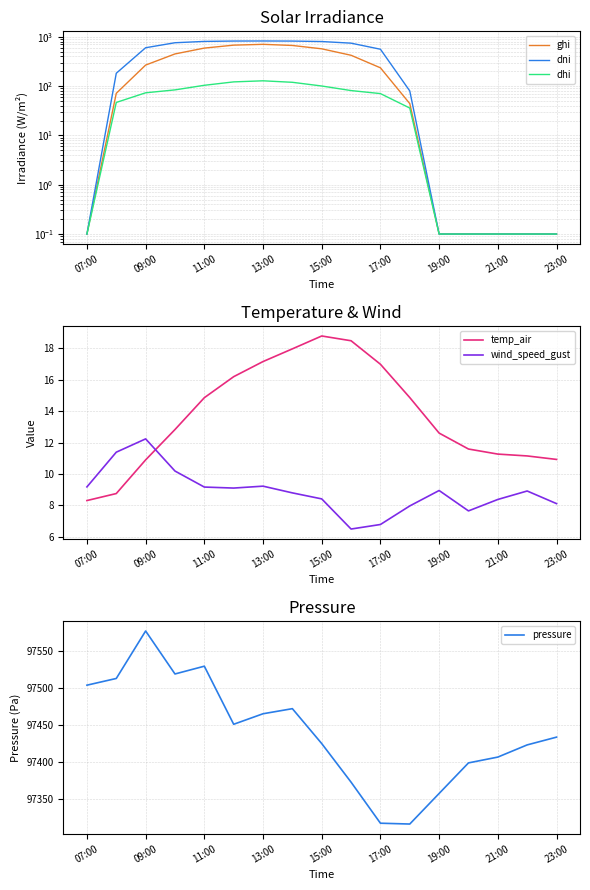

Reading left to right, what are all the values shown in this chart?

ghi: 0.1	71.3	266.2	447.9	588.3	675.1	701.3	665.0	568.9	420.6	234.3	44.1	0.1	0.1	0.1	0.1	0.1
dni: 0.1	181.8	598.3	755.2	803.6	817.4	819.7	816.3	799.1	740.4	557.9	79.6	0.1	0.1	0.1	0.1	0.1
dhi: 0.1	46.5	73.0	83.6	103.6	121.5	127.8	119.1	100.2	81.0	70.3	35.8	0.1	0.1	0.1	0.1	0.1
temp_air: 8.3	8.8	10.9	12.8	14.9	16.2	17.2	18.0	18.8	18.5	17.0	14.9	12.6	11.6	11.3	11.2	10.9
wind_speed_gust: 9.2	11.4	12.2	10.2	9.2	9.1	9.2	8.8	8.4	6.5	6.8	8.0	9.0	7.7	8.4	8.9	8.1
pressure: 97503.7	97512.8	97577.1	97518.9	97529.4	97450.7	97464.9	97471.9	97424.5	97372.2	97316.6	97315.5	97356.9	97398.3	97406.2	97422.7	97433.3